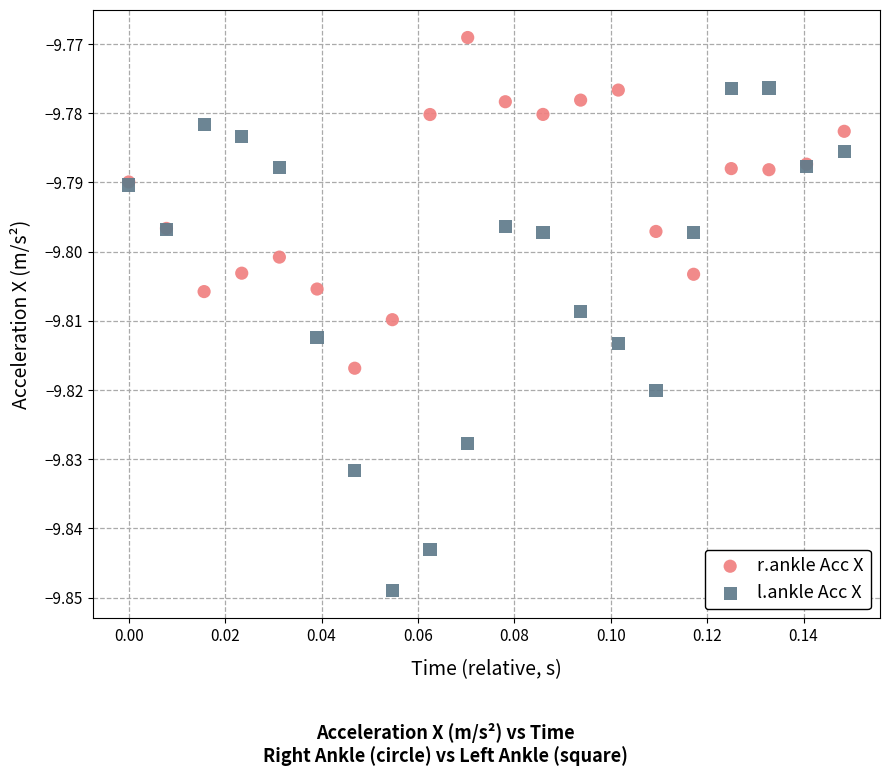

Which series reaches the maximum Y coordinate?

r.ankle Acc X